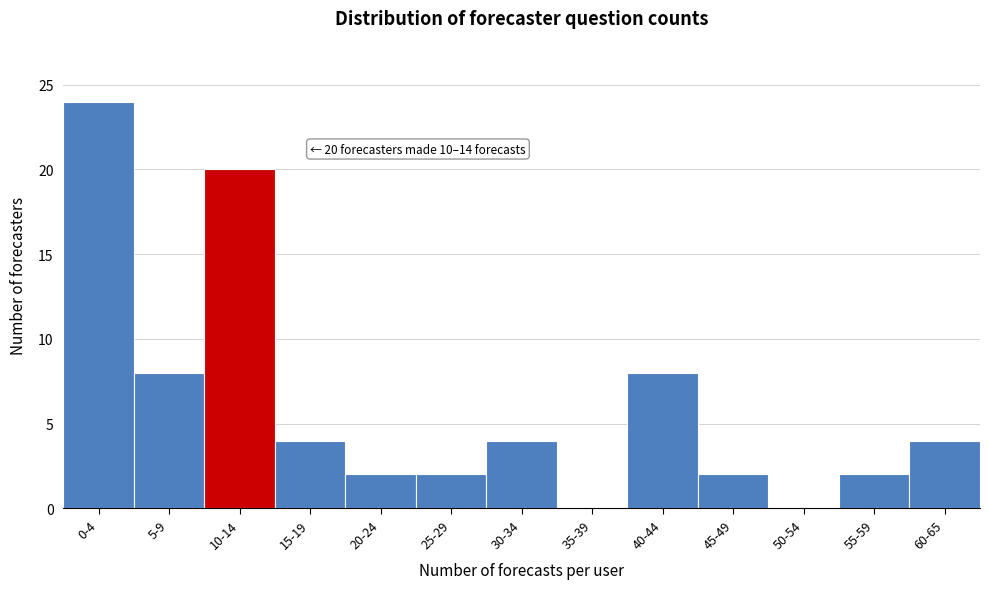

Reading right to left, list all the values displayed in this chart.

60-65=4	55-59=2	50-54=0	45-49=2	40-44=8	35-39=0	30-34=4	25-29=2	20-24=2	15-19=4	10-14=20	5-9=8	0-4=24